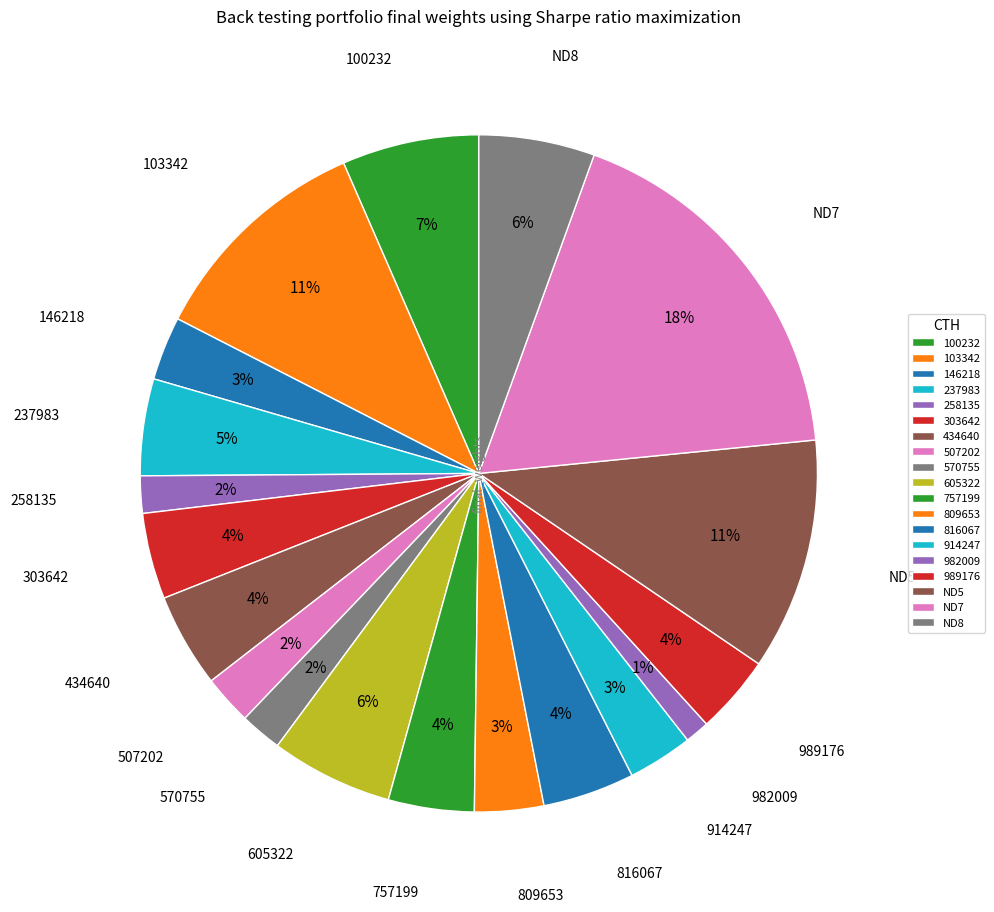

Is there a majority slice in this chart?

No